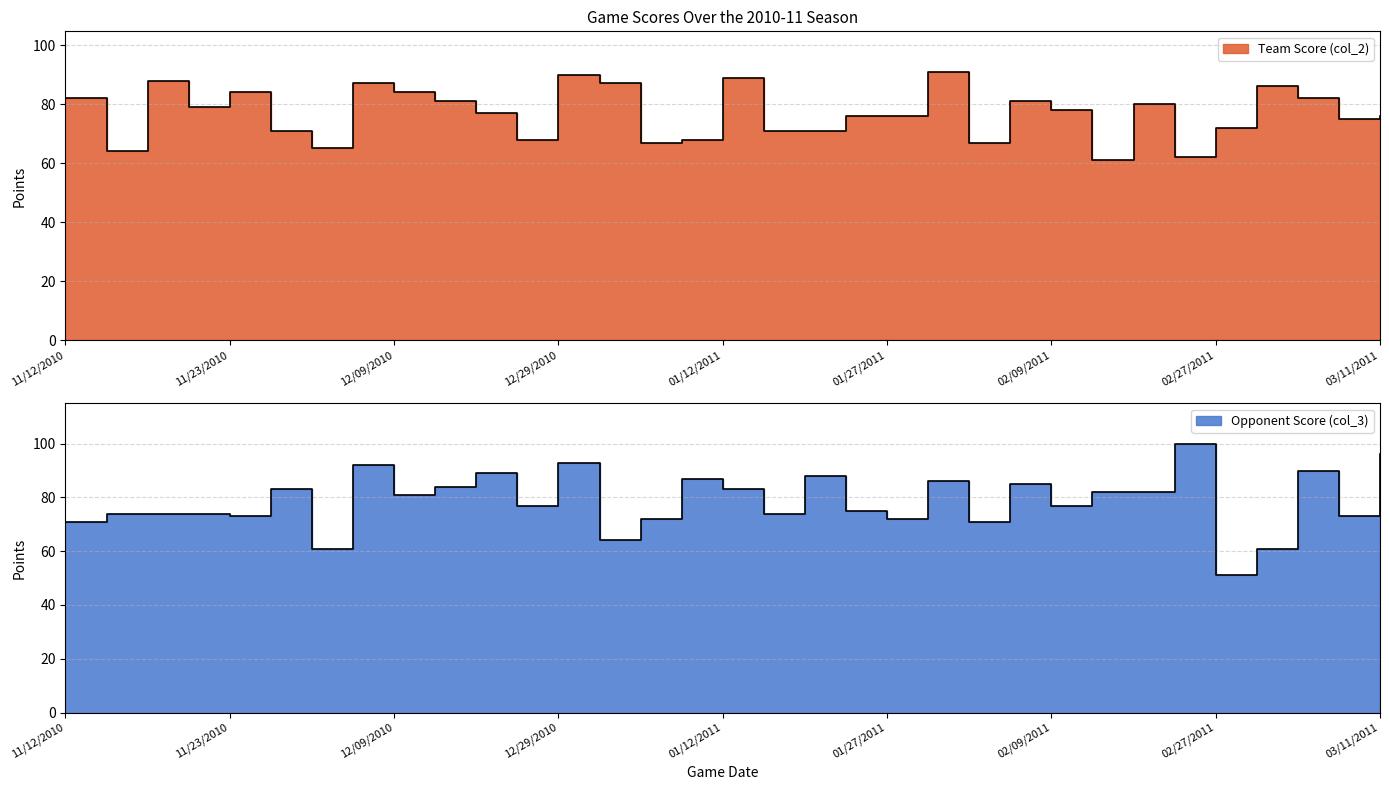

Between 01/05/2011 and 12/09/2010, which is larger?

12/09/2010